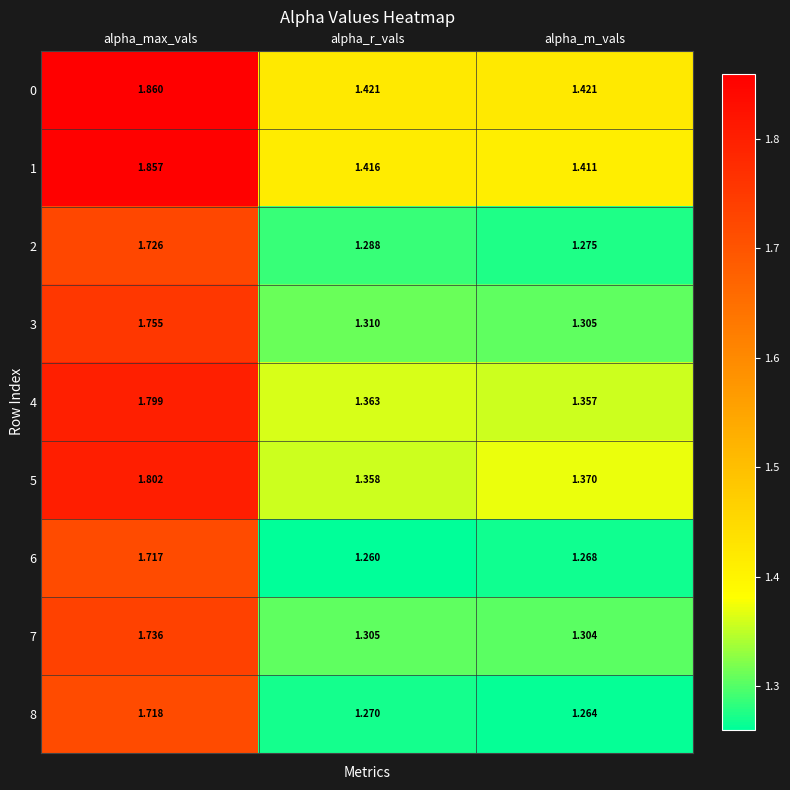

Is the value of 8 at alpha_max_vals greater than the value of 2 at alpha_m_vals?

Yes